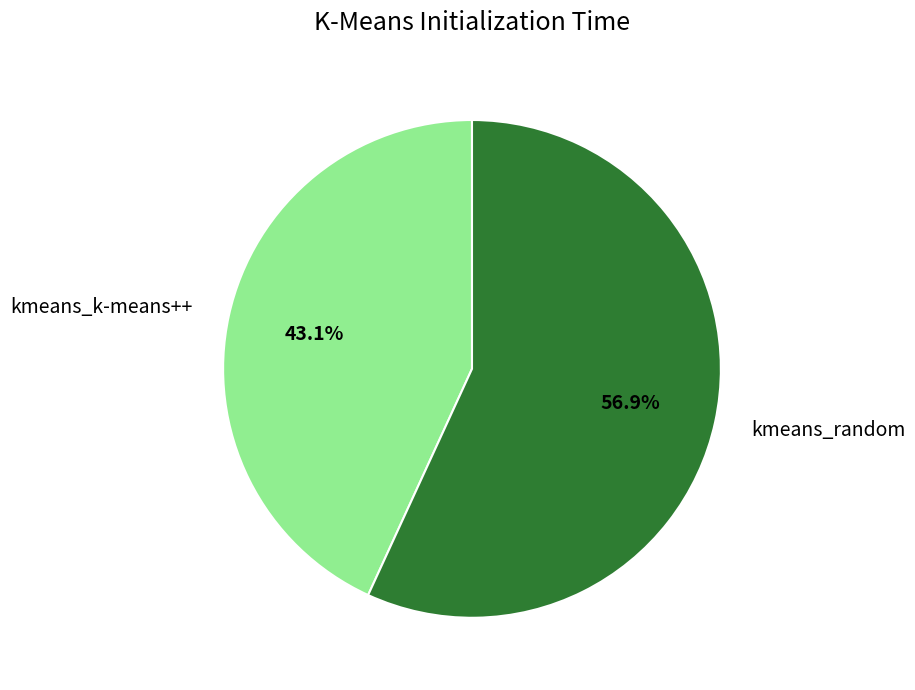

The kmeans_k-means++ slice represents 43% of the pie. True or false?

True